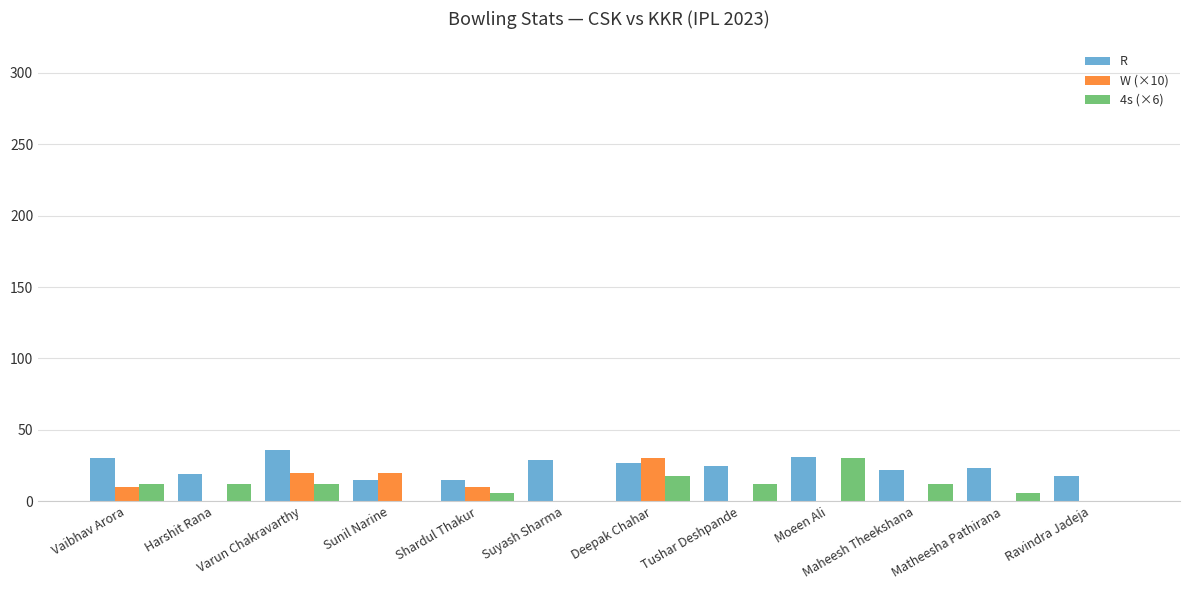

What is the sum of all R values?

290